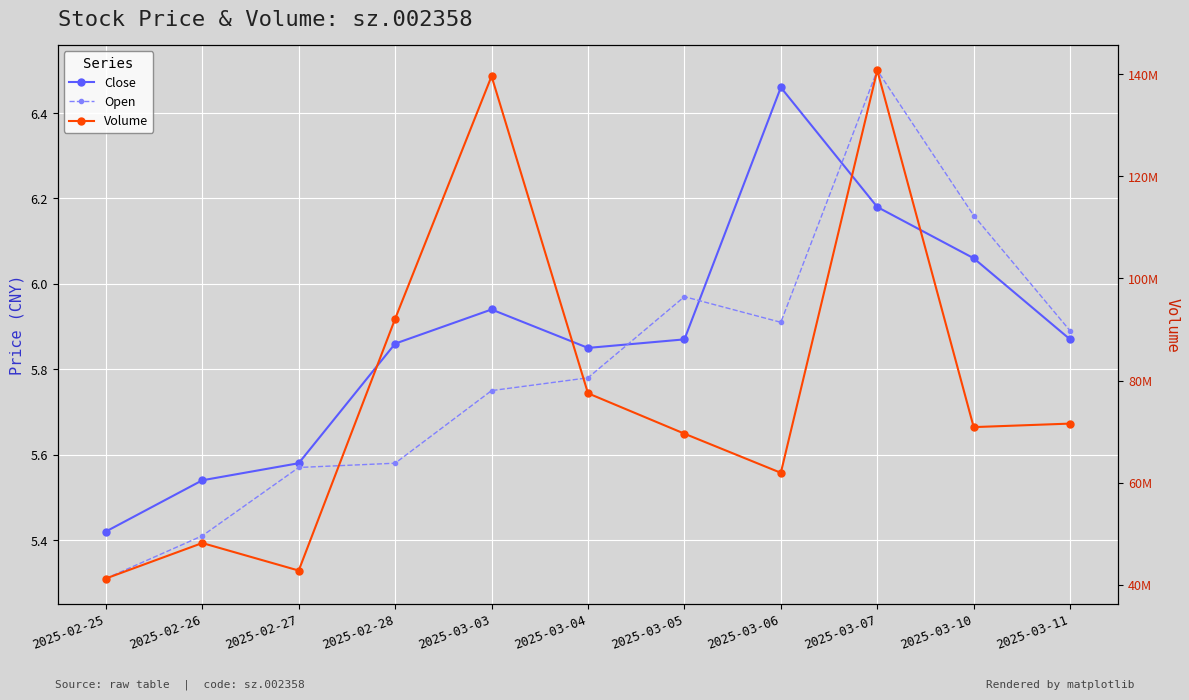

True or false: Open has a value of 9.7 at 2025-03-07.

False